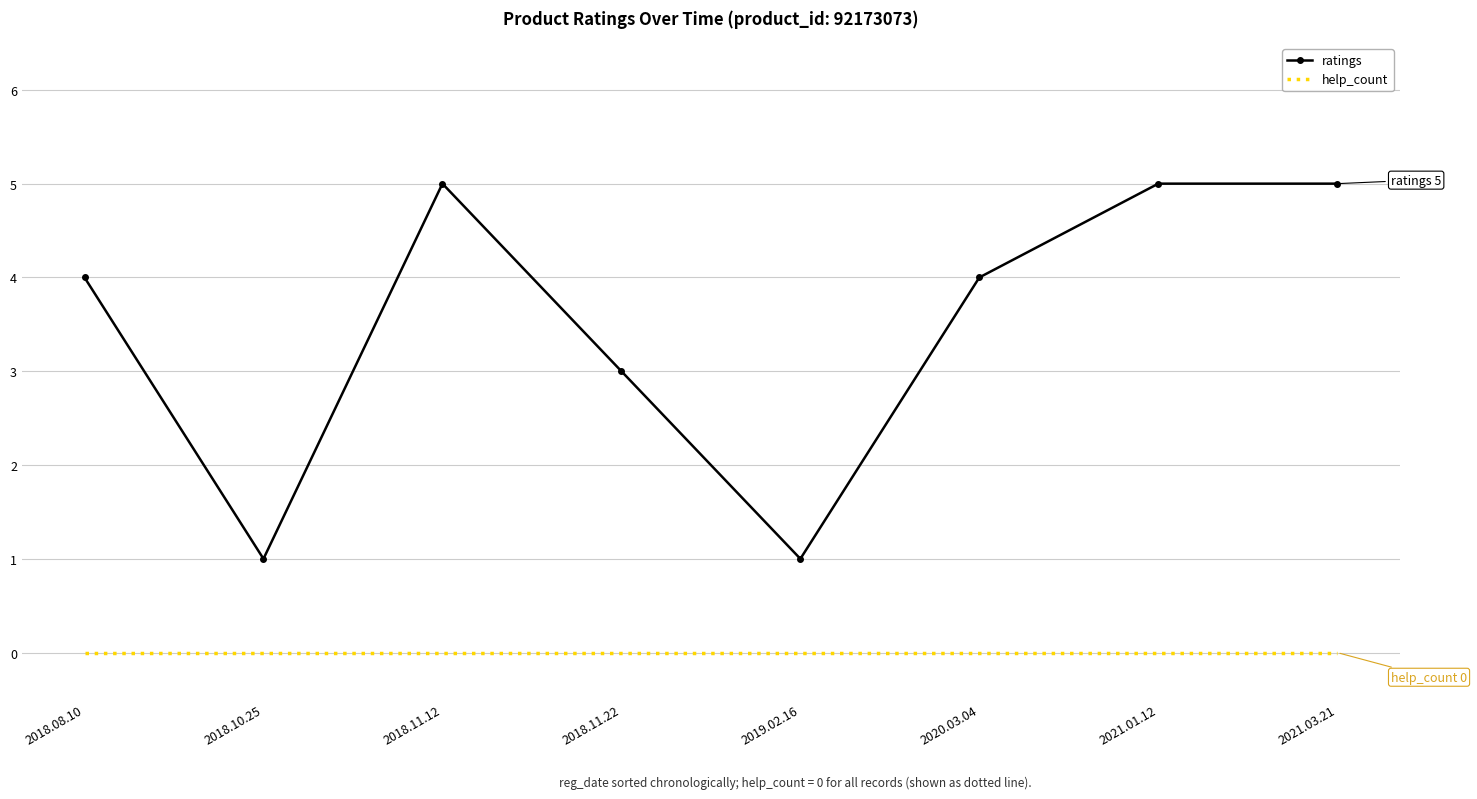

Reading right to left, list all the values displayed in this chart.

ratings: 5	5	4	1	3	5	1	4
help_count: 0	0	0	0	0	0	0	0